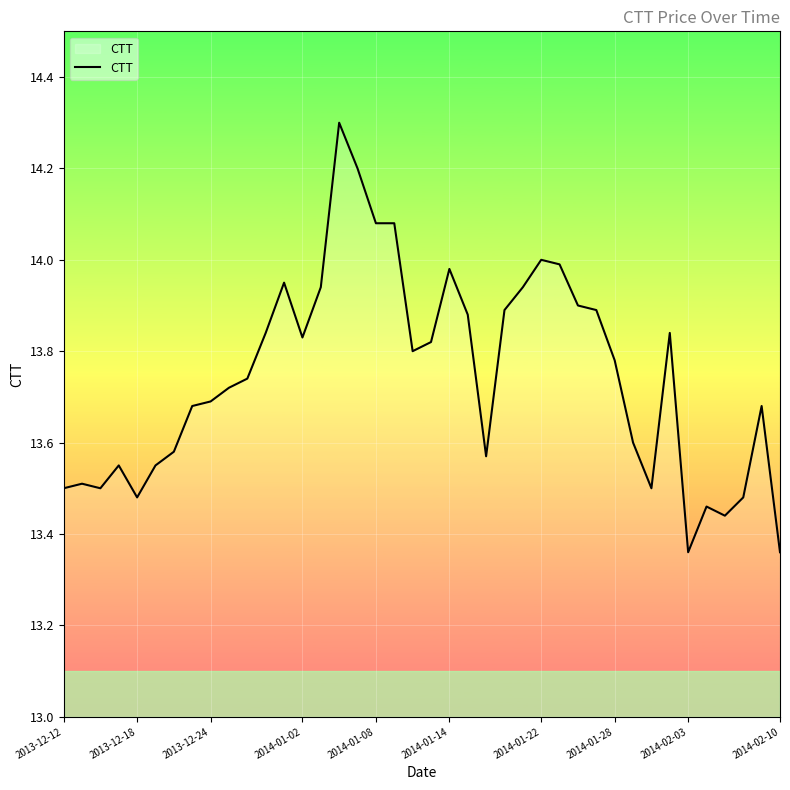

Does the chart display data point markers on the line(s)?

No